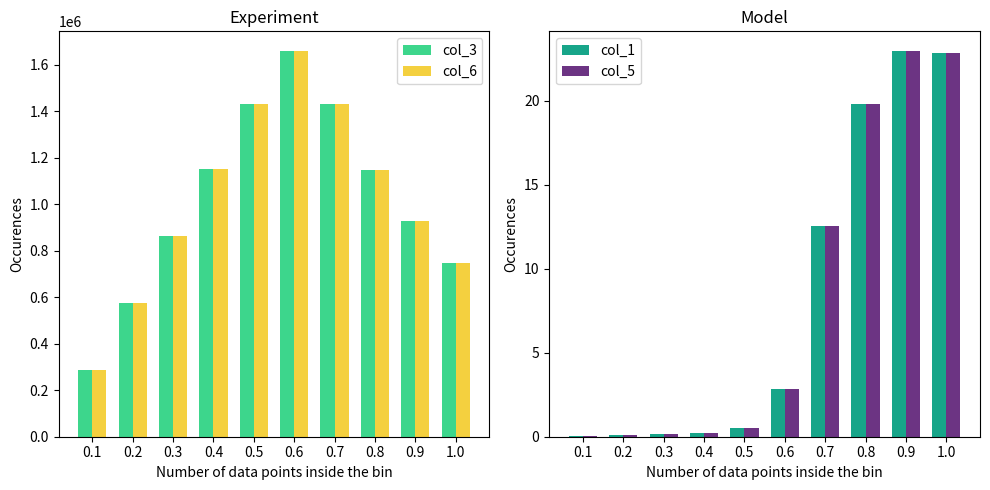

What position from the right is 0.3?

8